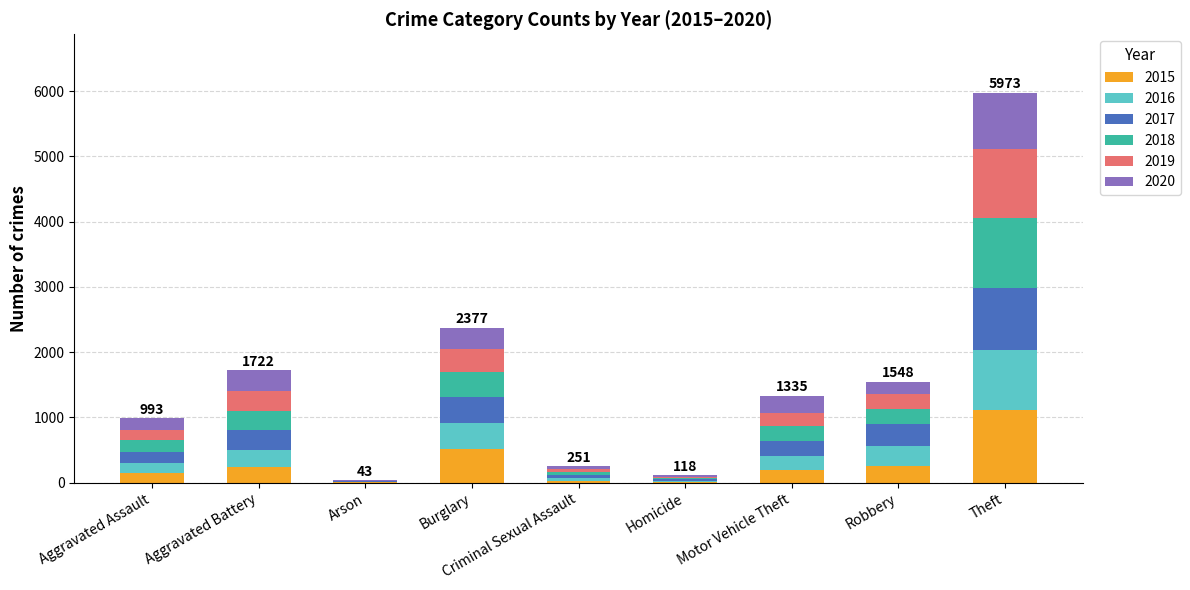

How many distinct data groups are displayed?

6